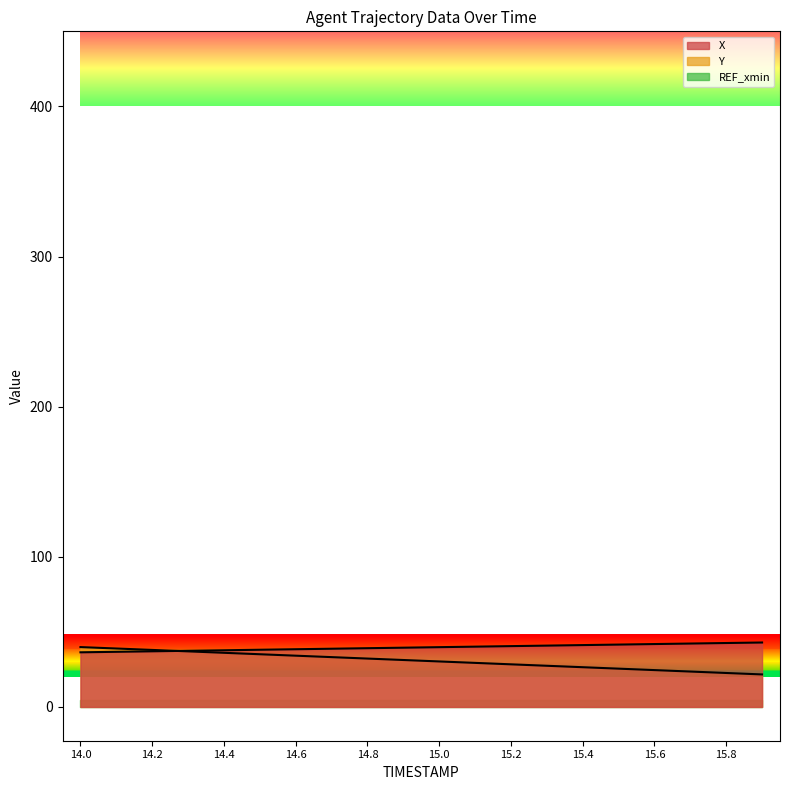

What is the difference between the second highest and second lowest values in the Y series?

16.3